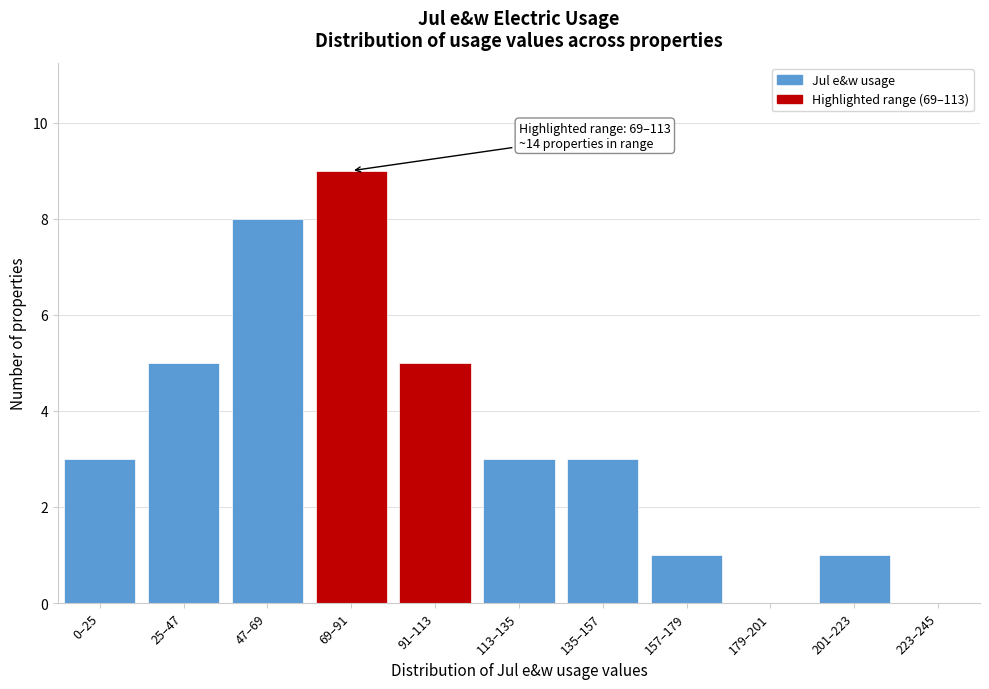

Reading left to right, list all the values displayed in this chart.

0–25=3	25–47=5	47–69=8	69–91=9	91–113=5	113–135=3	135–157=3	157–179=1	179–201=0	201–223=1	223–245=0